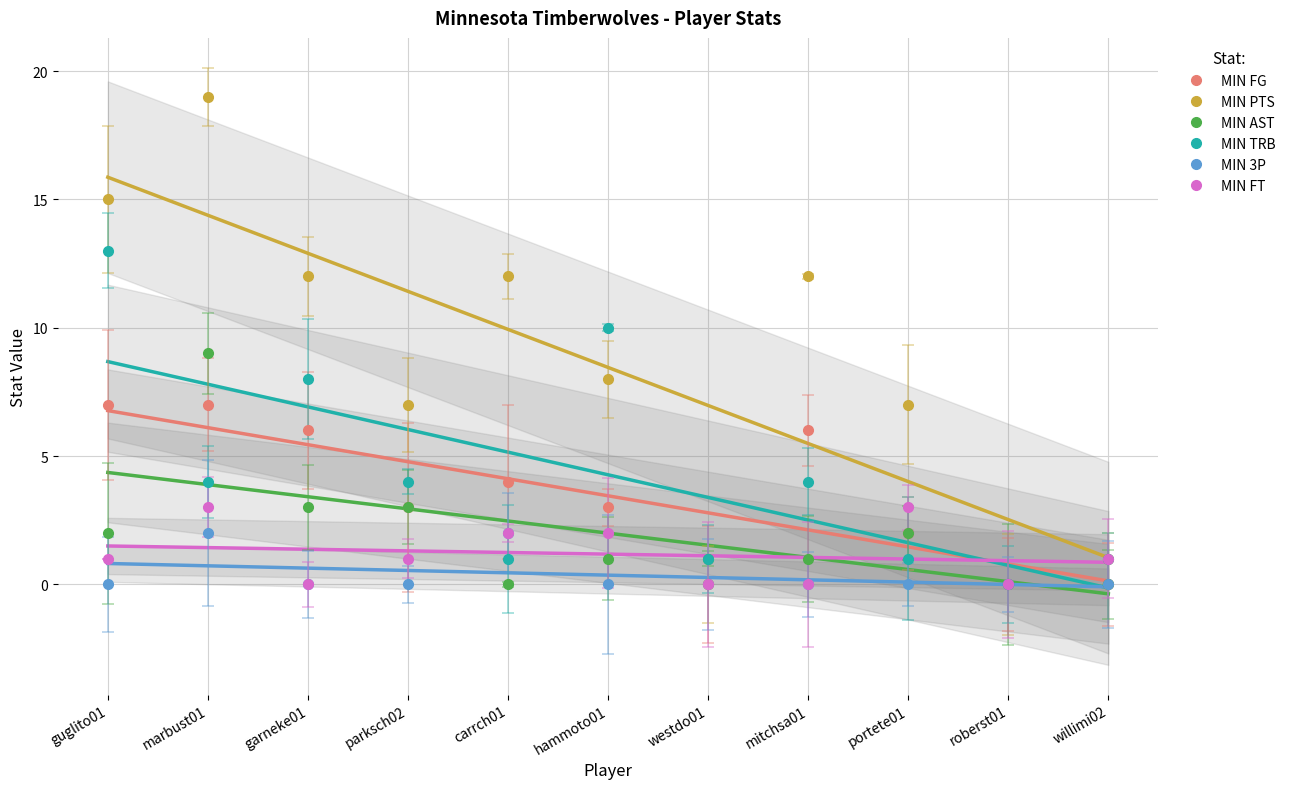

True or false: MIN PTS and MIN FG cross at least once.

False